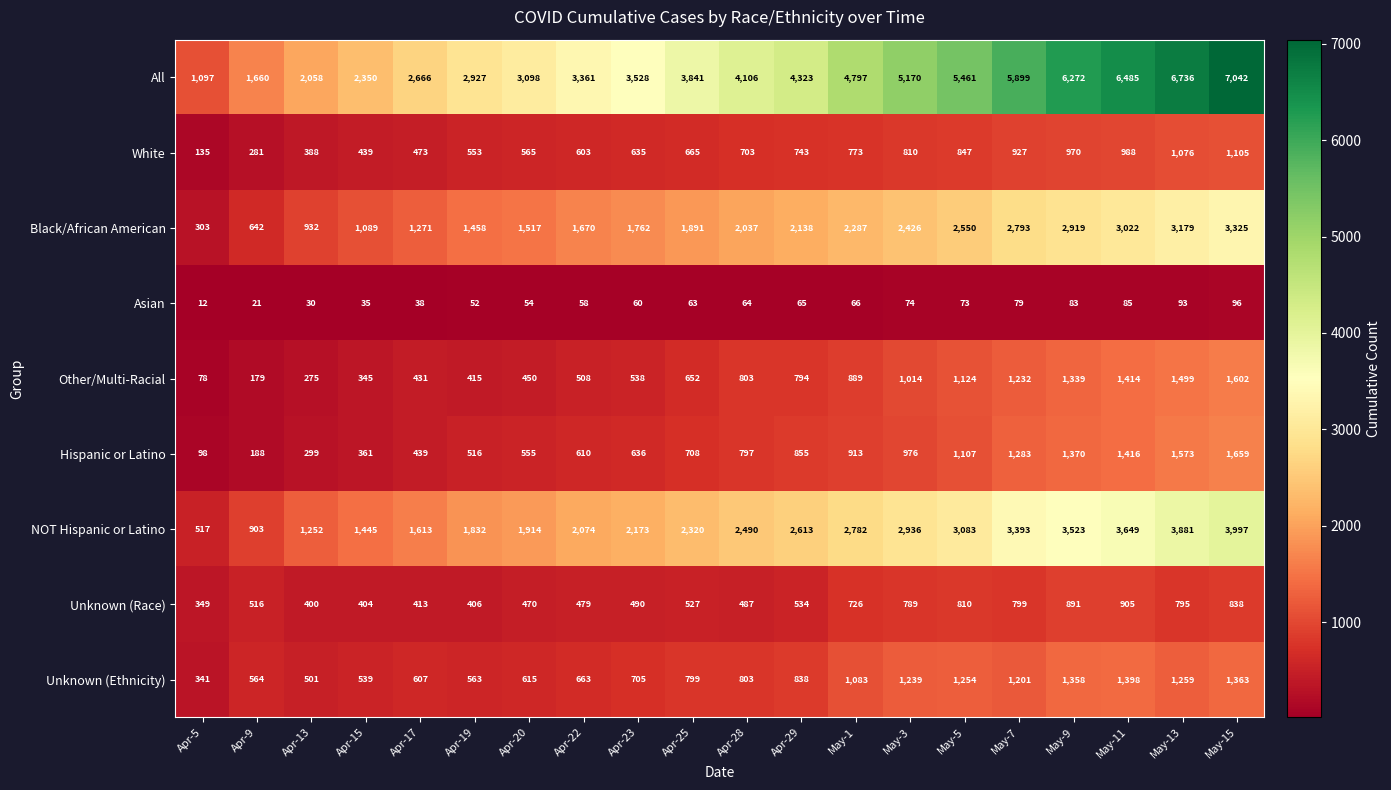

Which series has the largest range (max minus min)?

All